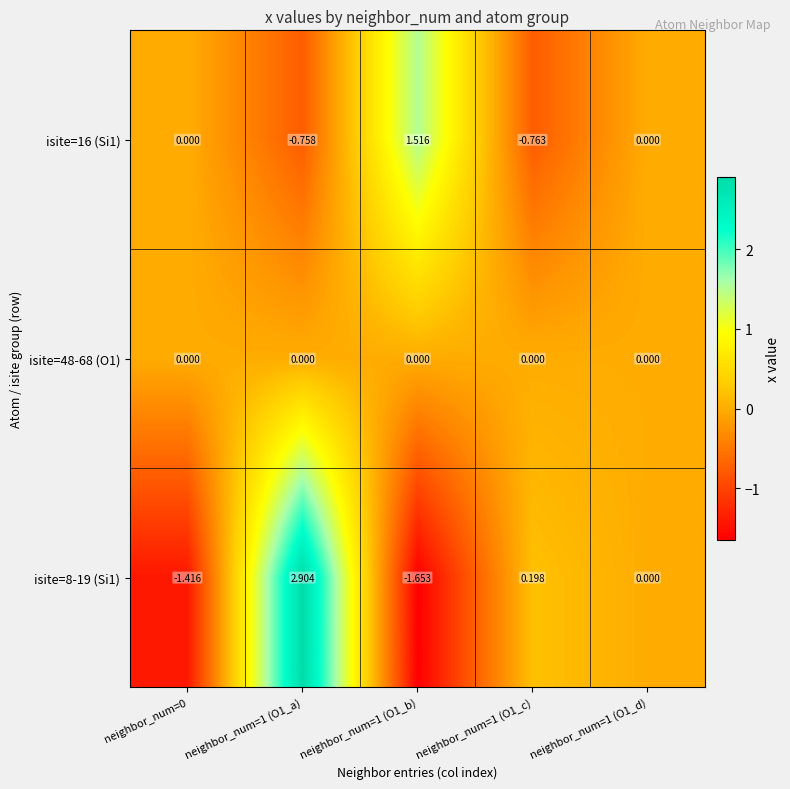

How many data points does each series have?

5